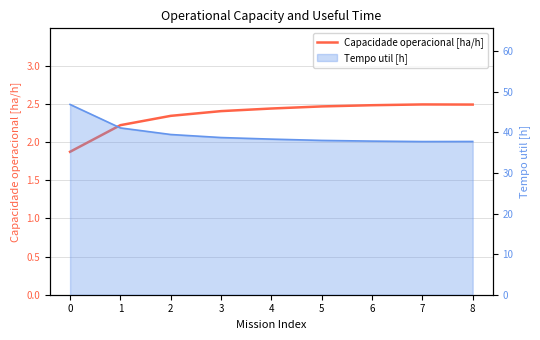

What is the sum of all values?

21.2